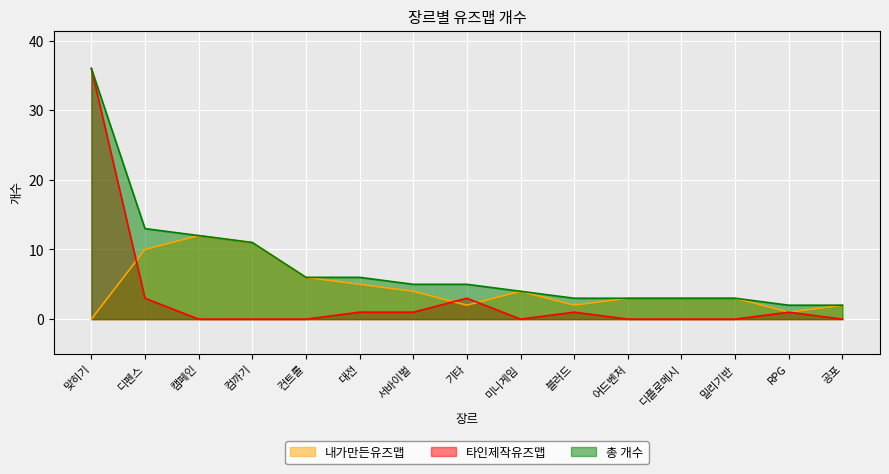

Between 기타 and 서바이벌, which is larger?

서바이벌